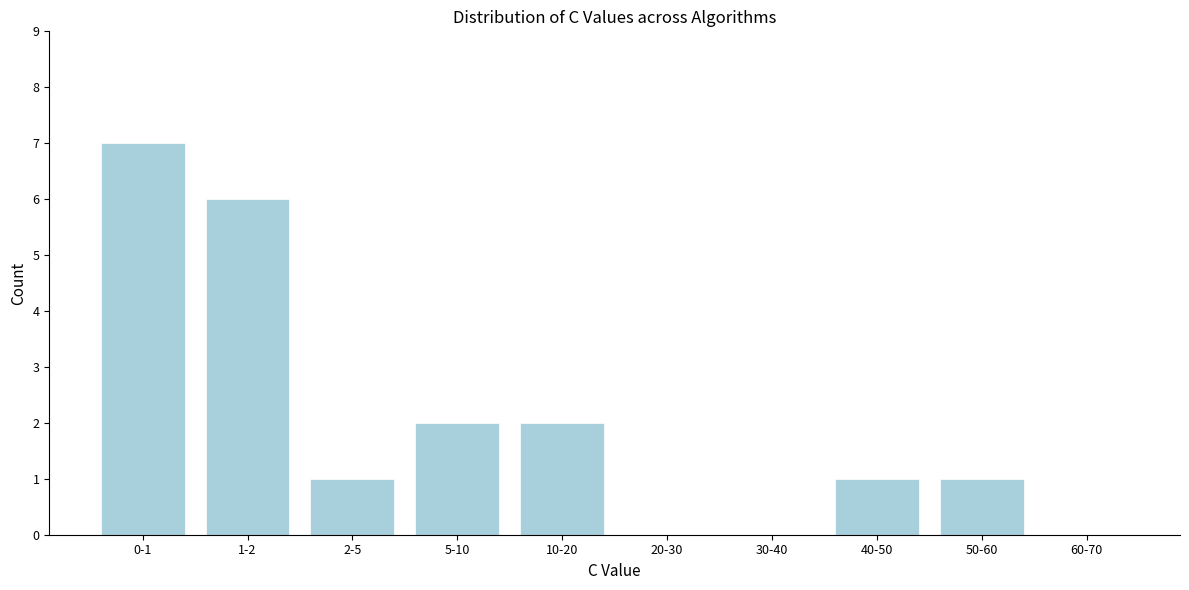

Reading left to right, list all the values displayed in this chart.

0-1=7	1-2=6	2-5=1	5-10=2	10-20=2	20-30=0	30-40=0	40-50=1	50-60=1	60-70=0